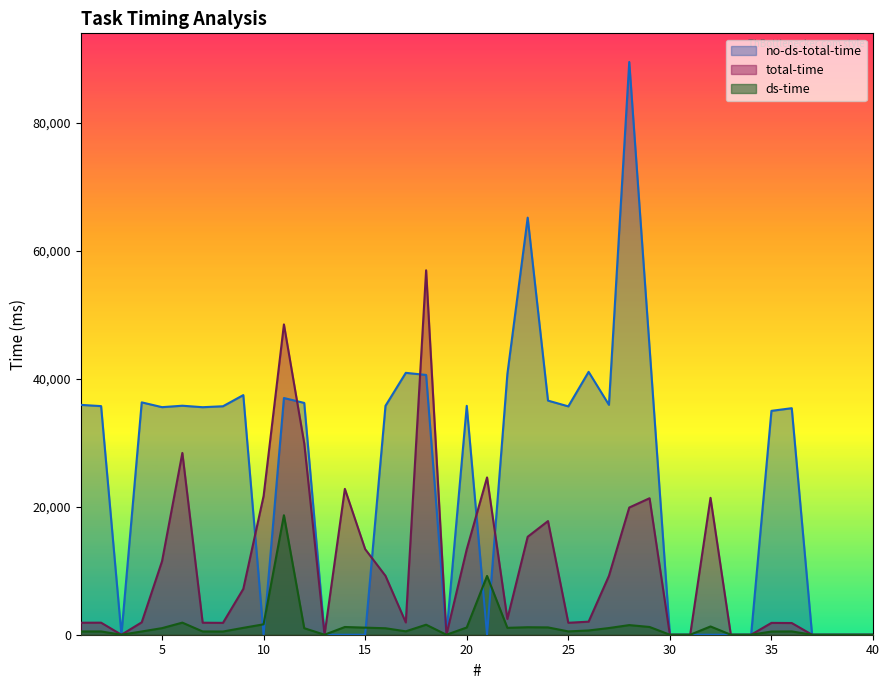

What are all the series names shown in the legend?

no-ds-total-time, total-time, ds-time